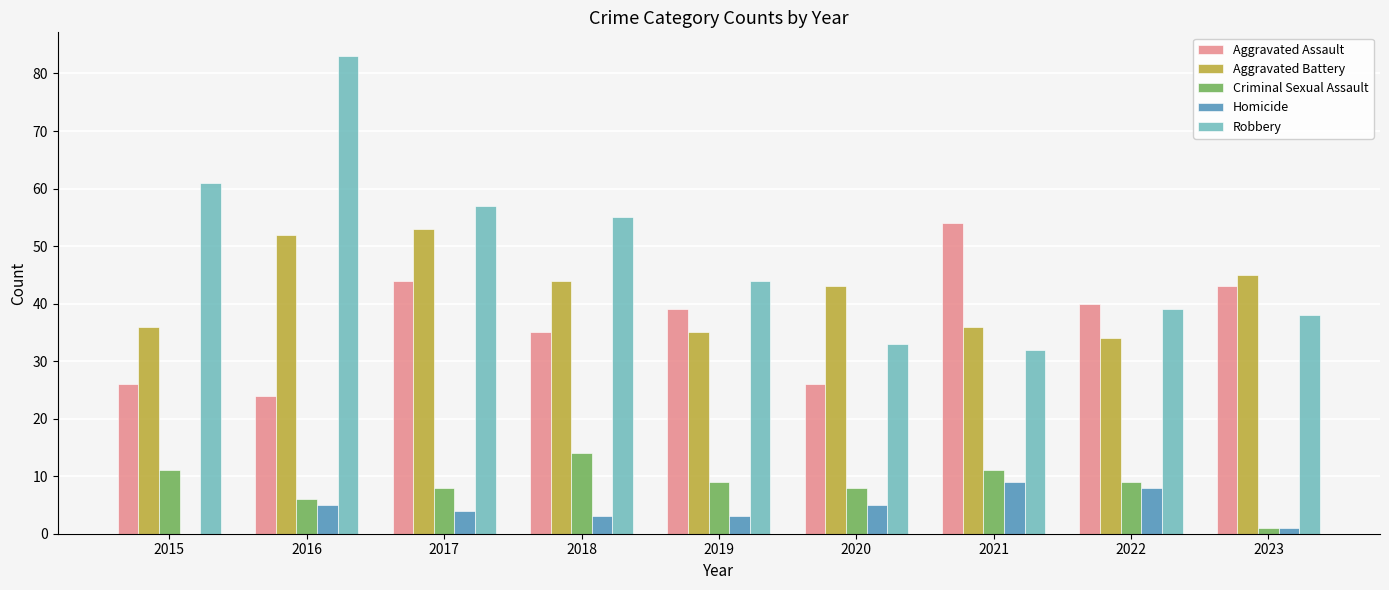

What is the total value across all series at 2021?

142